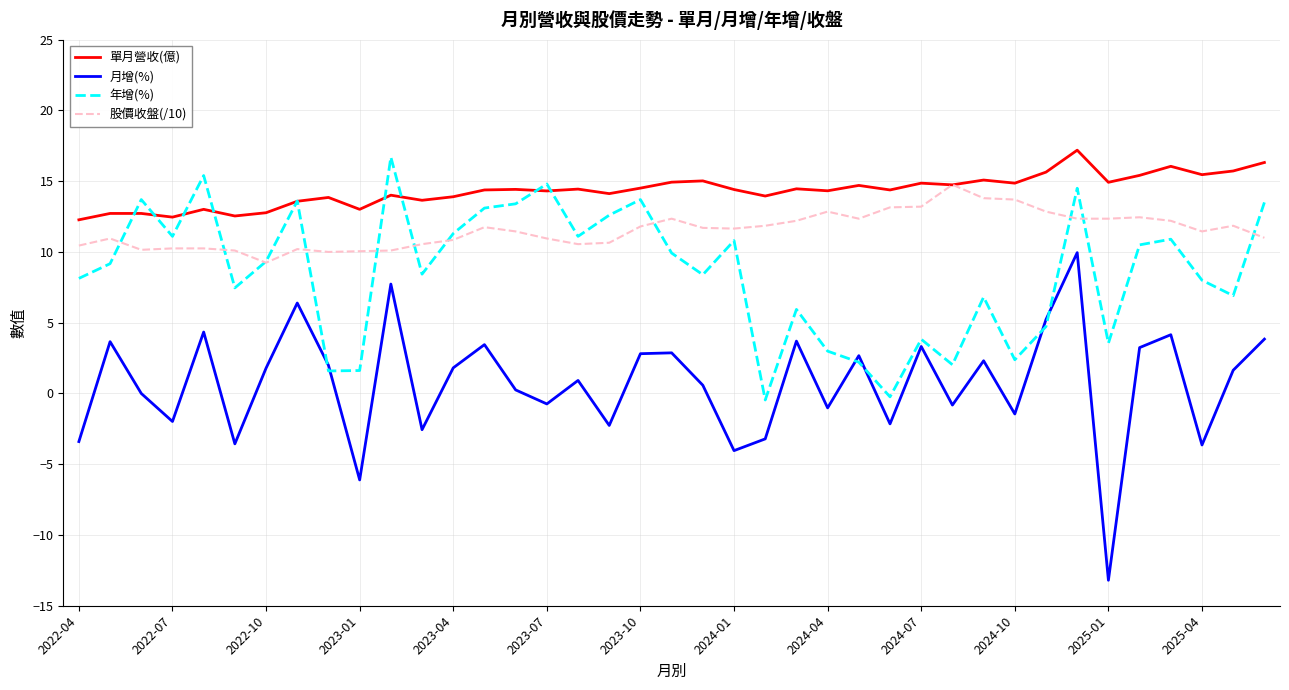

Which series has the widest spread of values?

月增(%)